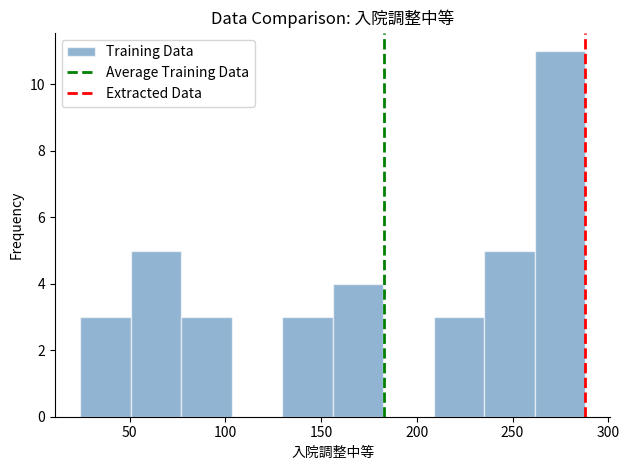

Over which range of the x-axis is the bar tallest?

260 to 290